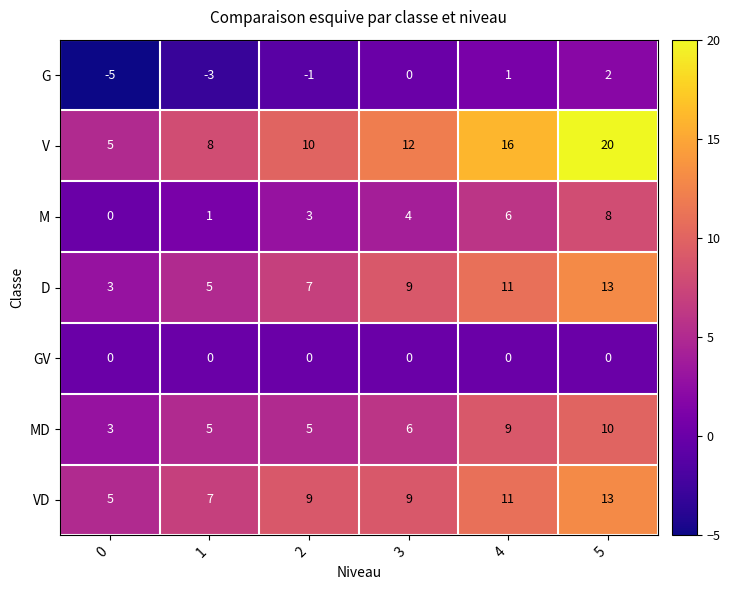

What is the difference between the highest and lowest values at 4?

16